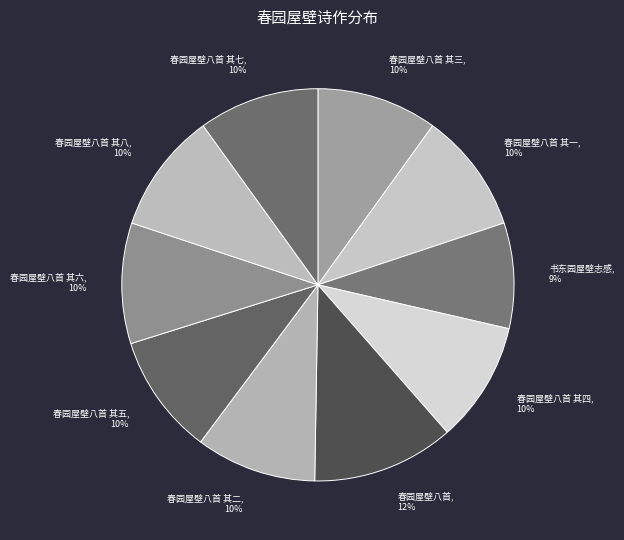

To the nearest percent, what percentage of the pie is 春园屋壁八首 其七?

10%